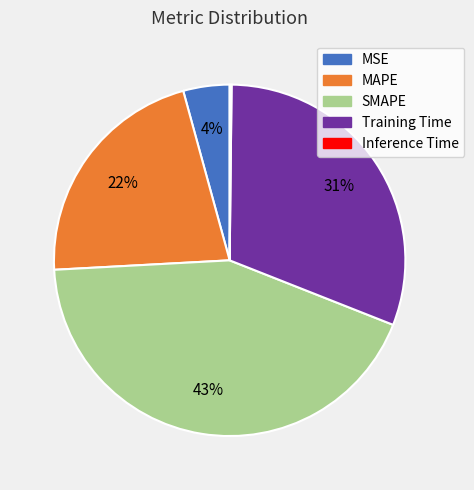

To the nearest percent, what is the average slice percentage?

20%